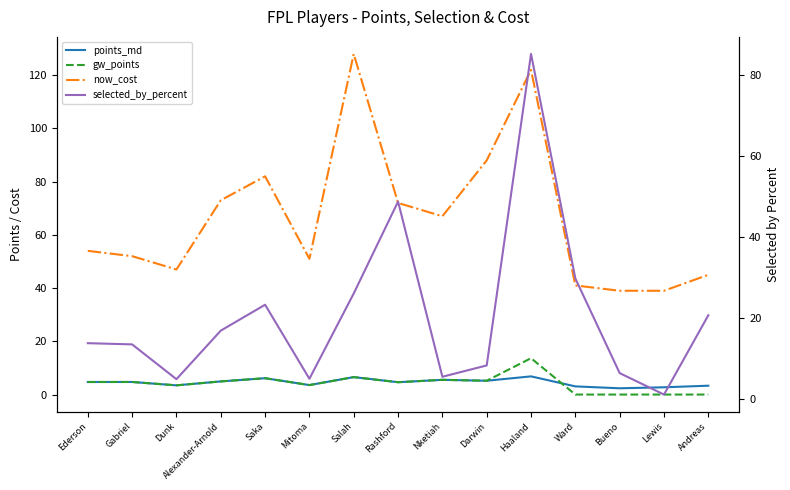

Reading right to left, extract all data points from this chart.

points_md: Andreas=3.3	Lewis=2.7	Bueno=2.4	Ward=3.1	Haaland=6.8	Darwin=5.2	Nketiah=5.5	Rashford=4.6	Salah=6.6	Mitoma=3.6	Saka=6.1	Alexander-Arnold=4.9	Dunk=3.5	Gabriel=4.7	Ederson=4.7
gw_points: Andreas=0.0	Lewis=0.0	Bueno=0.0	Ward=0.0	Haaland=13.7	Darwin=5.2	Nketiah=5.5	Rashford=4.6	Salah=6.6	Mitoma=3.6	Saka=6.1	Alexander-Arnold=4.9	Dunk=3.5	Gabriel=4.7	Ederson=4.7
now_cost: Andreas=45.0	Lewis=39.0	Bueno=39.0	Ward=41.0	Haaland=122.0	Darwin=88.0	Nketiah=67.0	Rashford=72.0	Salah=128.0	Mitoma=51.0	Saka=82.0	Alexander-Arnold=73.0	Dunk=47.0	Gabriel=52.0	Ederson=54.0
selected_by_percent: Andreas=20.7	Lewis=1.1	Bueno=6.4	Ward=29.8	Haaland=85.3	Darwin=8.3	Nketiah=5.5	Rashford=48.8	Salah=26.1	Mitoma=5.0	Saka=23.3	Alexander-Arnold=16.9	Dunk=4.9	Gabriel=13.5	Ederson=13.8